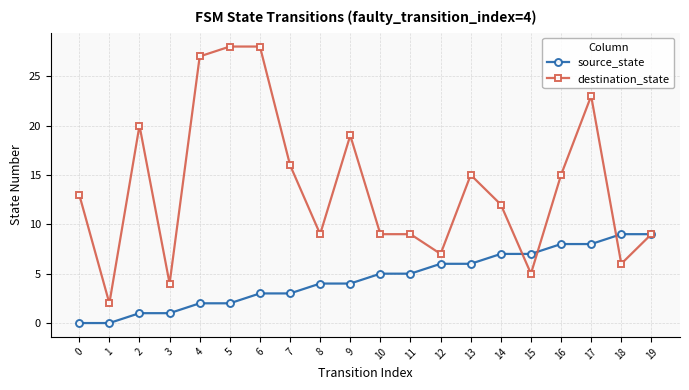

Count the number of categories in the chart.

20